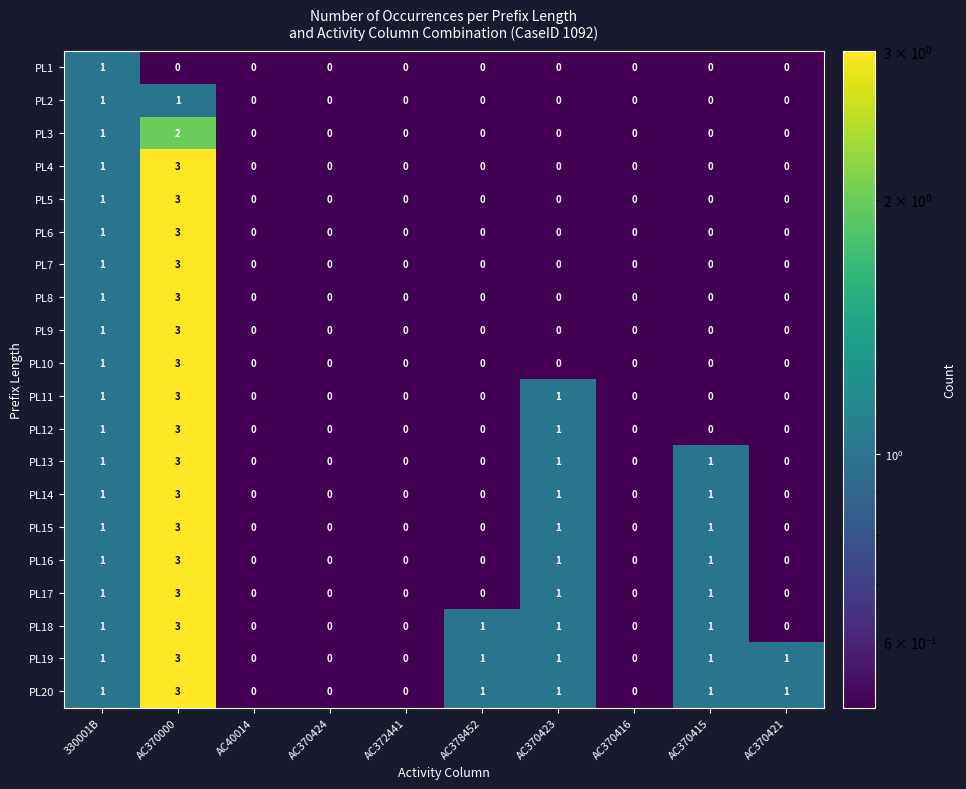

Count the PL16 values in the range 0 to 1.

9